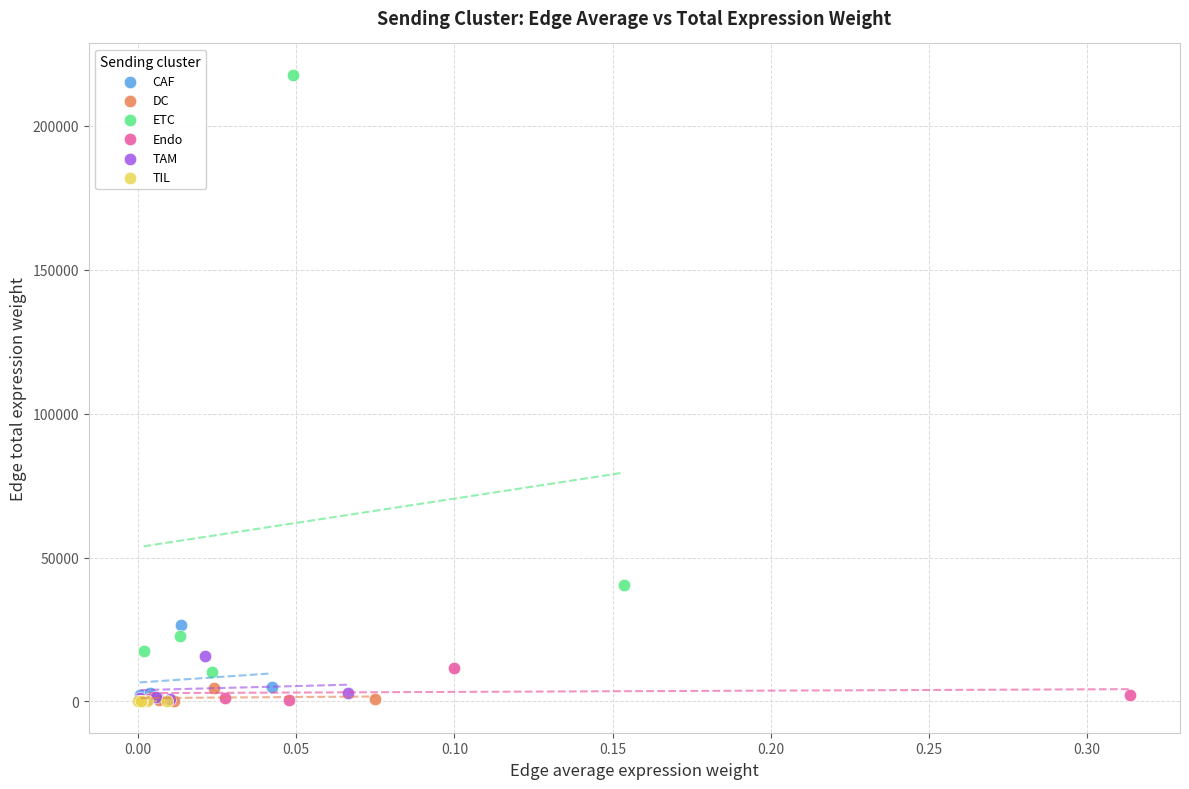

Which series has the largest Y range (max minus min)?

ETC